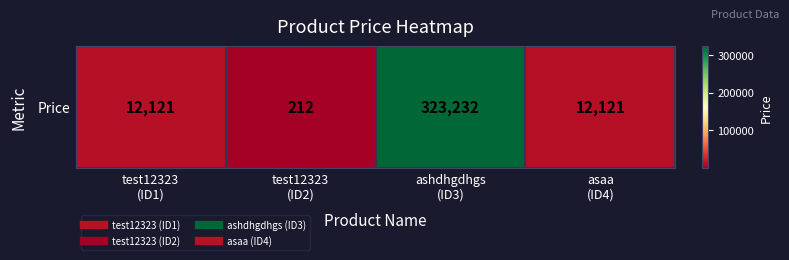

At which category does the chart reach its minimum across all series?

test12323
(ID2)